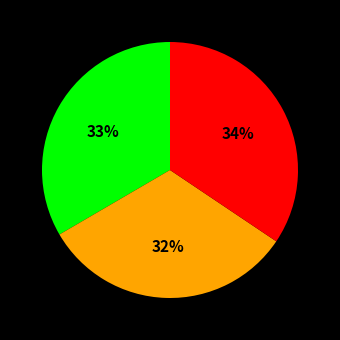

Is there any slice that represents more than half of the pie?

No